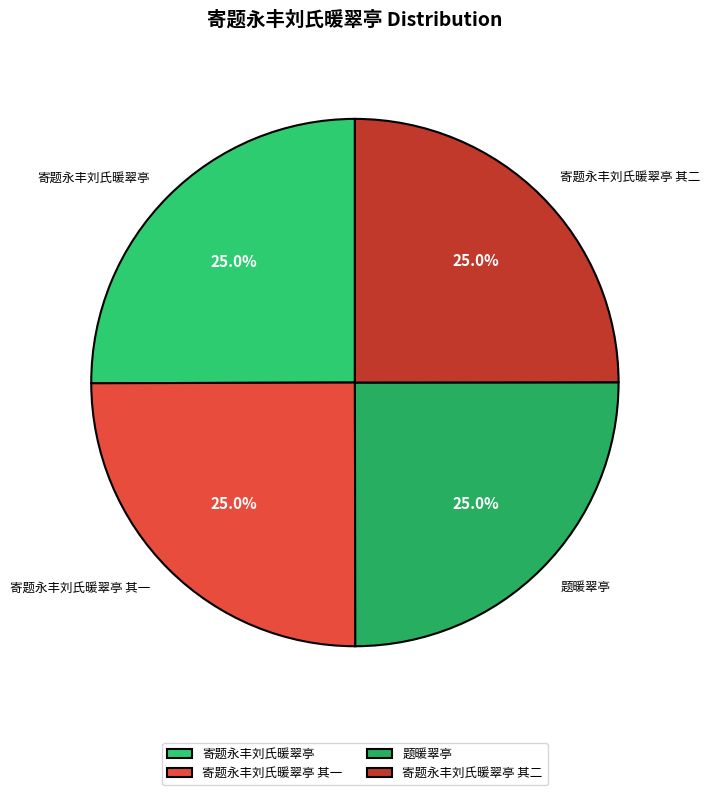

Is there a majority slice in this chart?

No